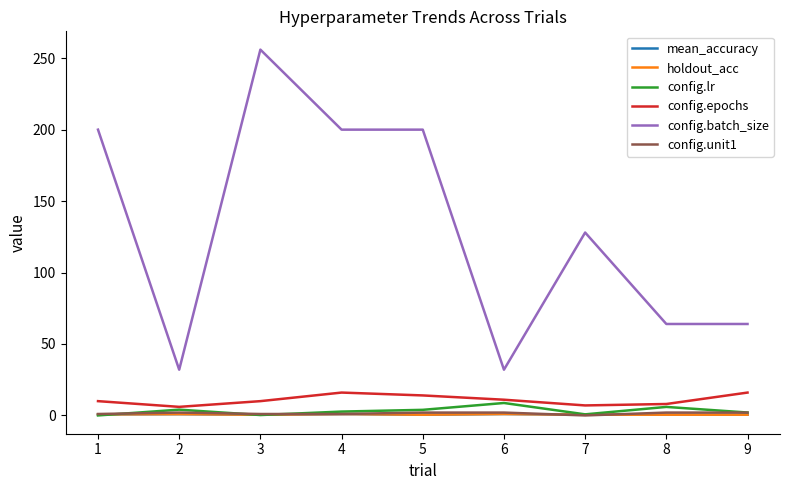

What is the maximum value shown in the chart?

256.0